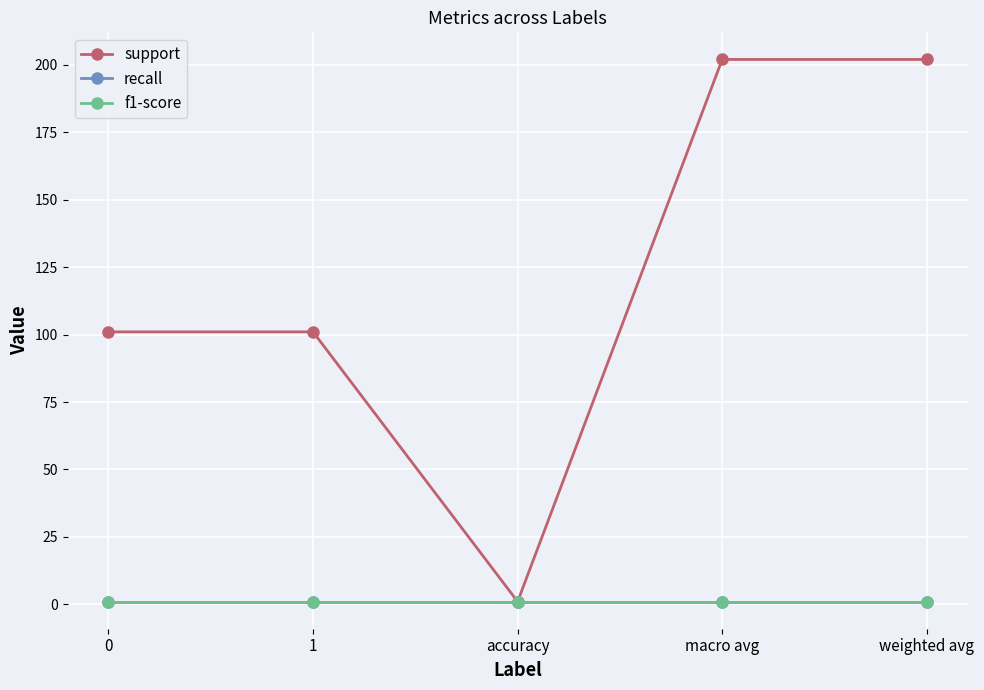

Between macro avg and weighted avg, which is larger?

macro avg